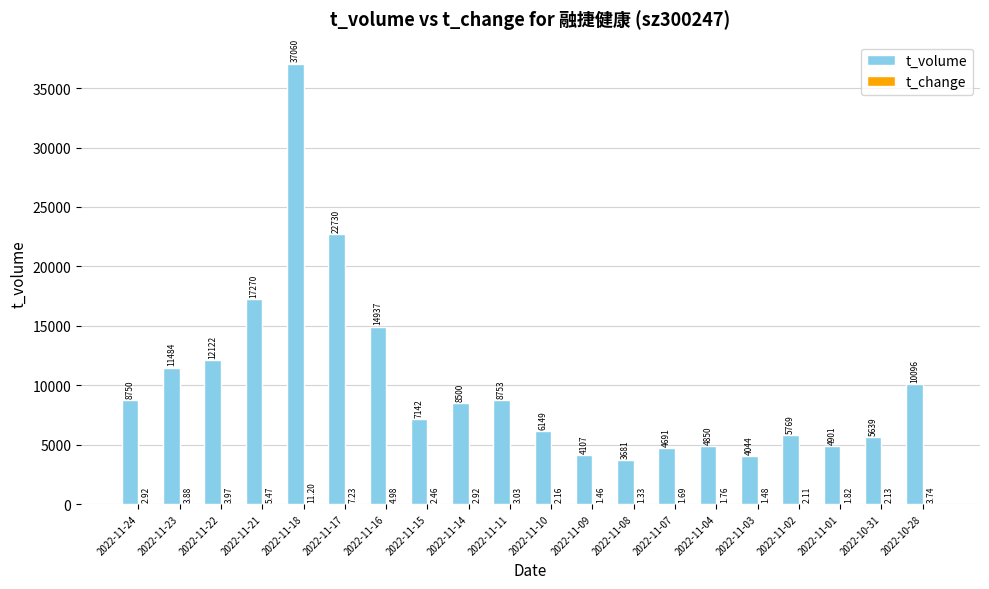

Which series has the largest total across all categories?

t_volume